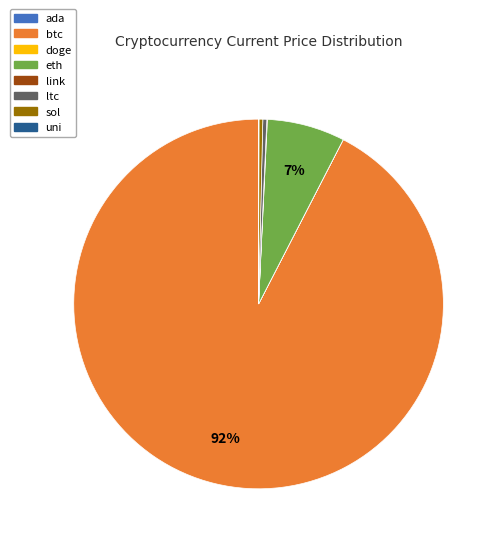

True or false: ltc accounts for 0% of the total.

True